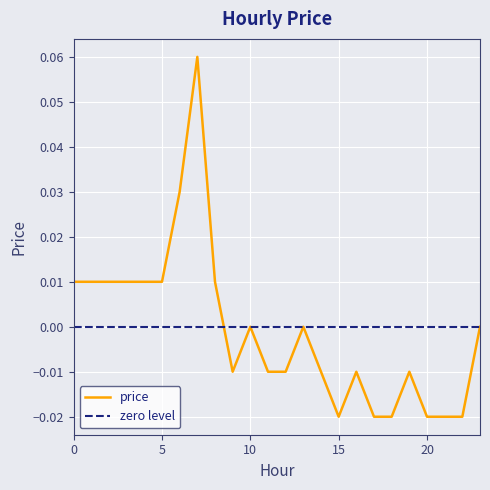

How many categories are shown in the chart?

24